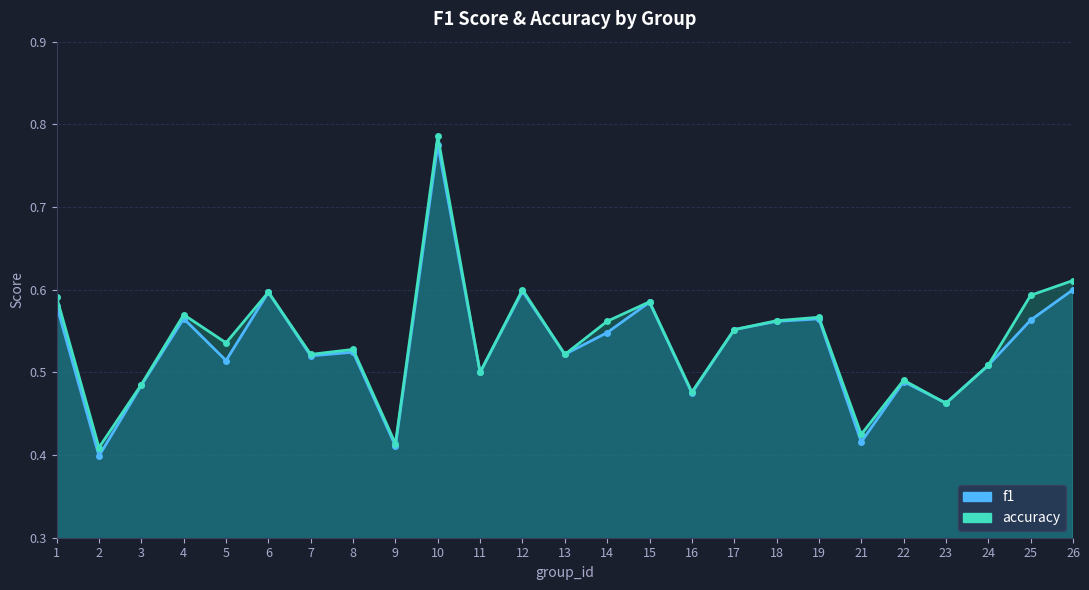

Does the chart have visible grid lines?

Yes